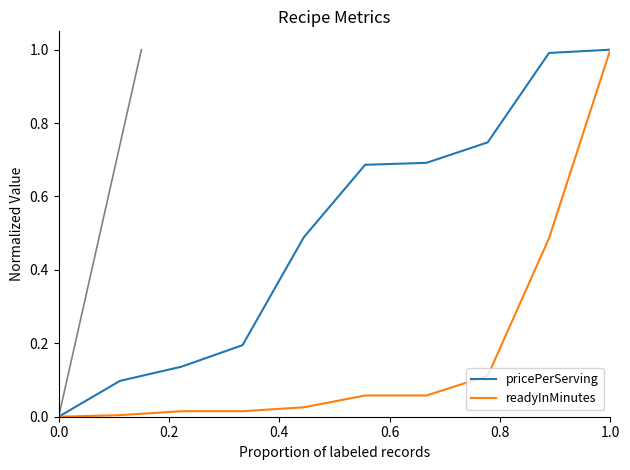

How many lines are shown in the chart?

2